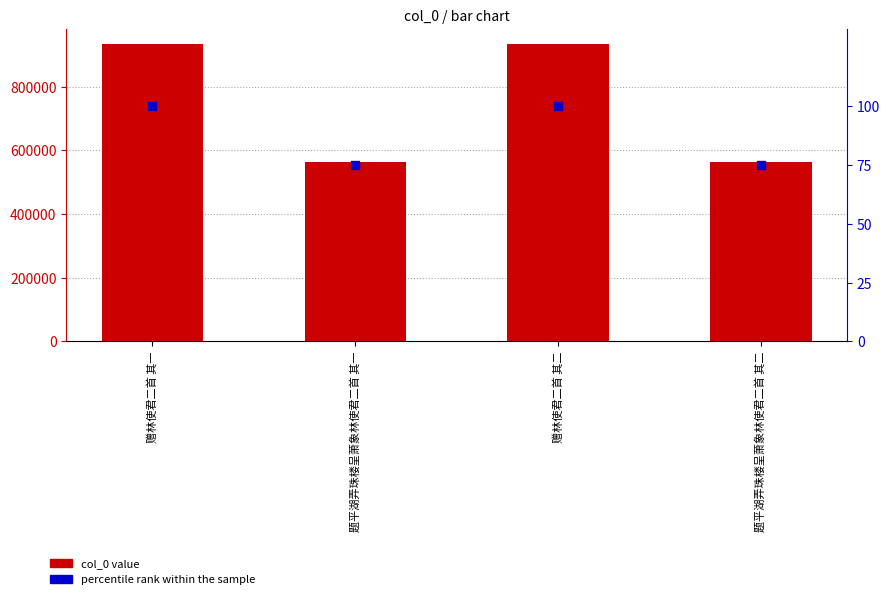

At how many categories does at least one series exceed 206670?

4